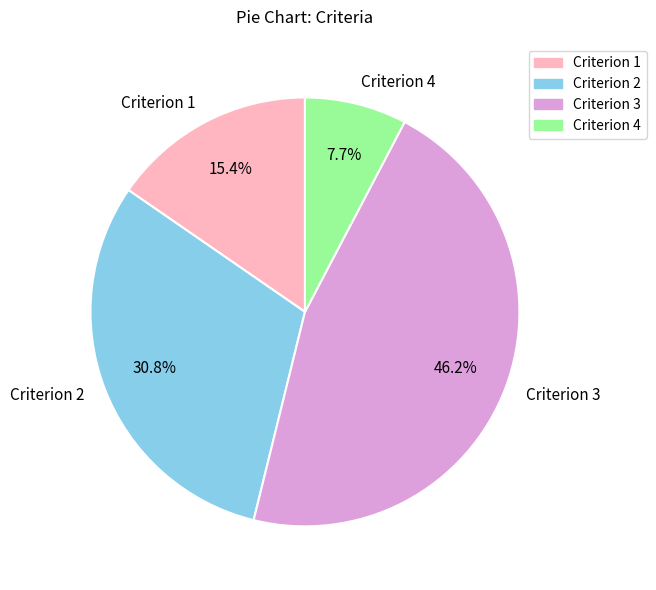

The Criterion 2 slice represents 31% of the pie. True or false?

True